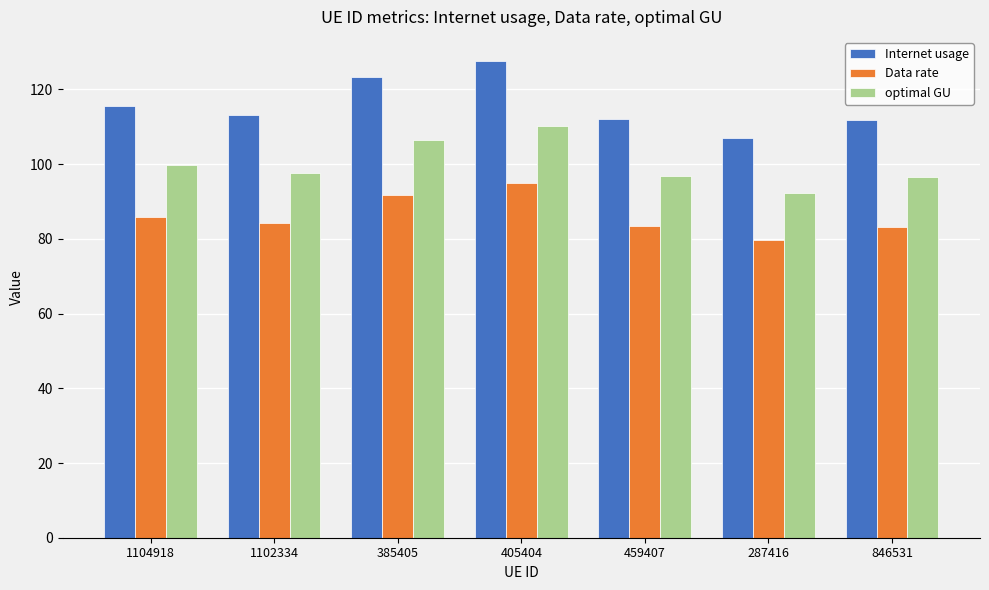

What is the label of the 4th bar from the right?

405404